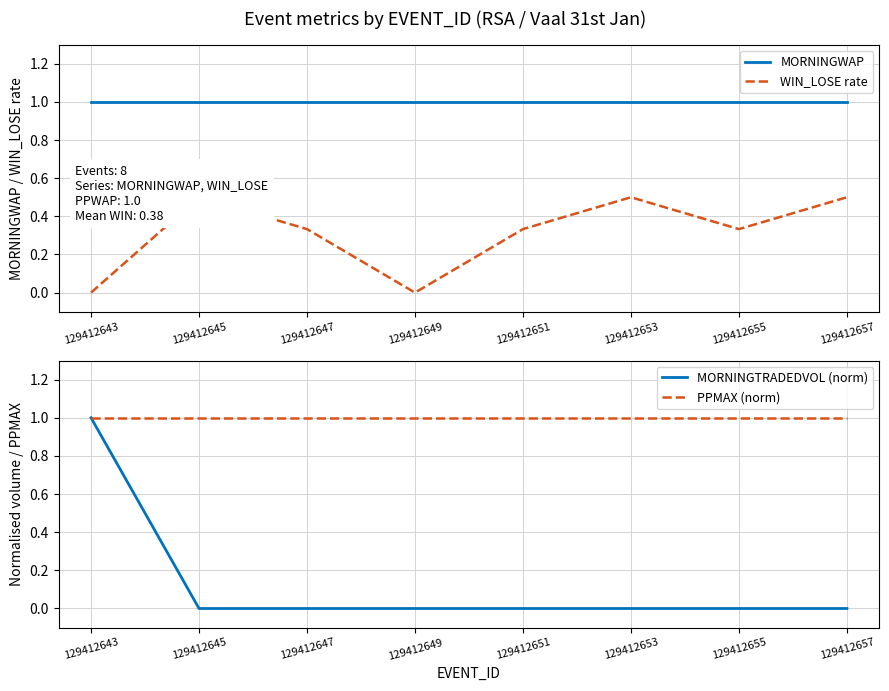

True or false: MORNINGWAP and WIN_LOSE rate intersect in this chart.

False